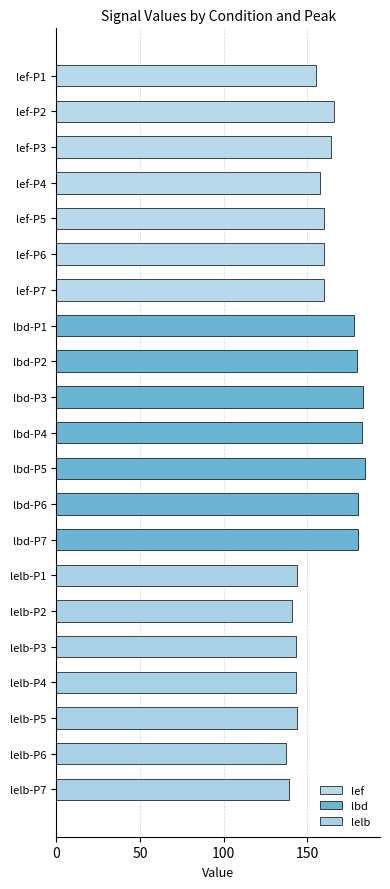

Is it true that the value at lef-P2 is 166.2?

True